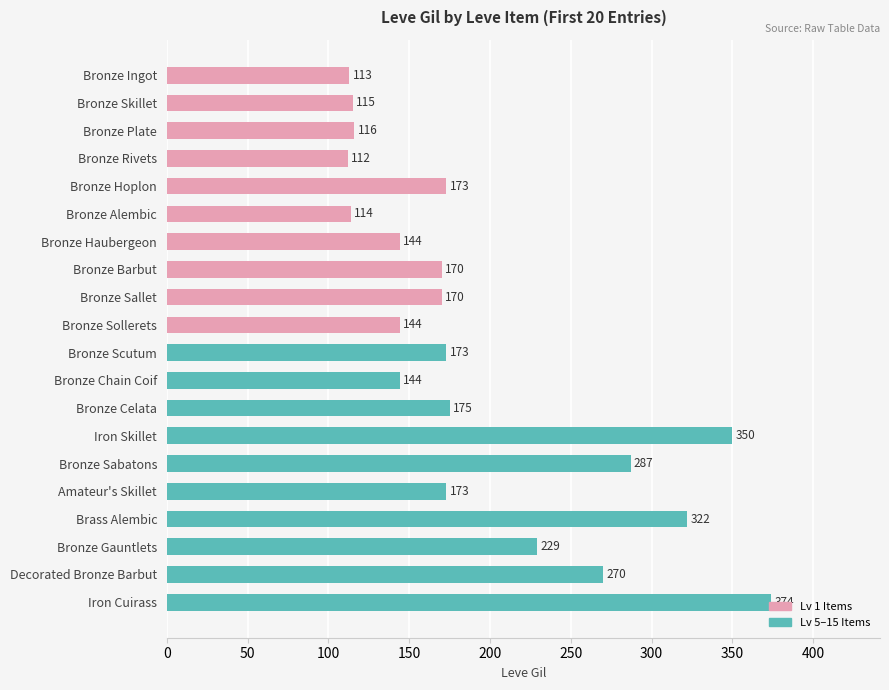

Are the bars horizontal?

Yes